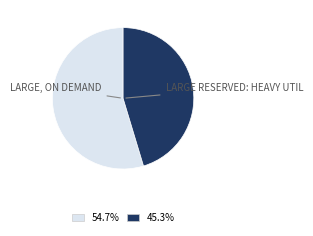

Does any single category account for the majority?

Yes